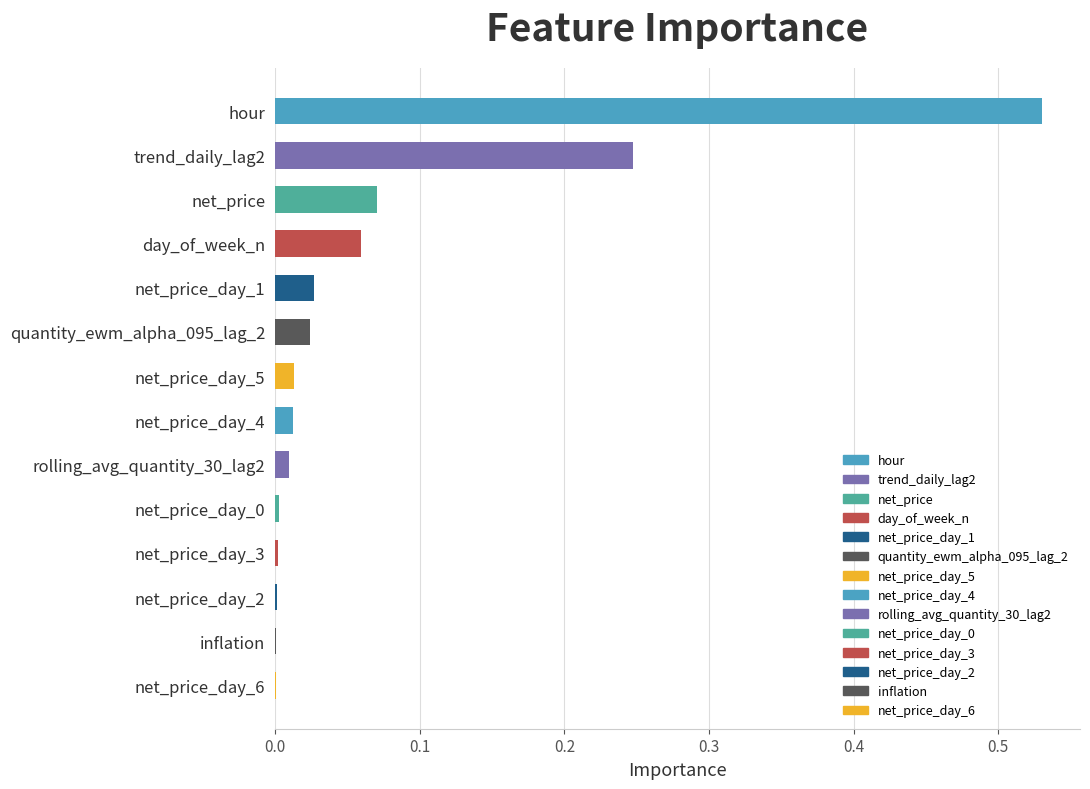

Which label corresponds to the largest value in the chart?

hour